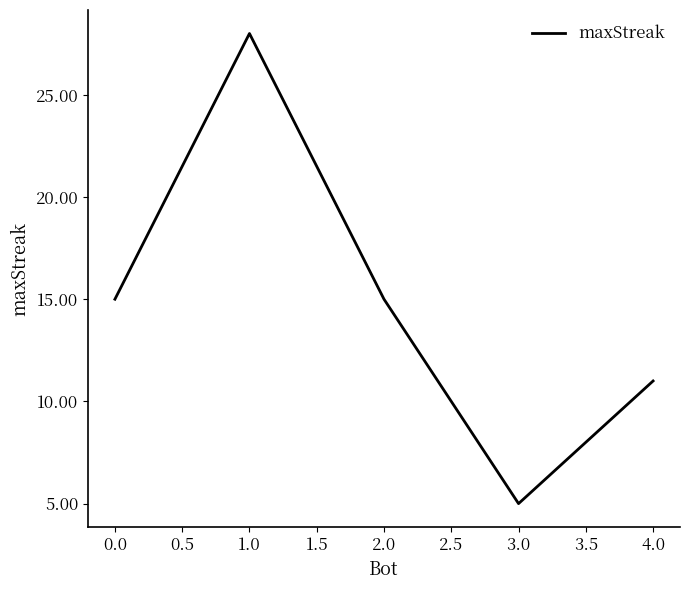

How many lines are shown in the chart?

1